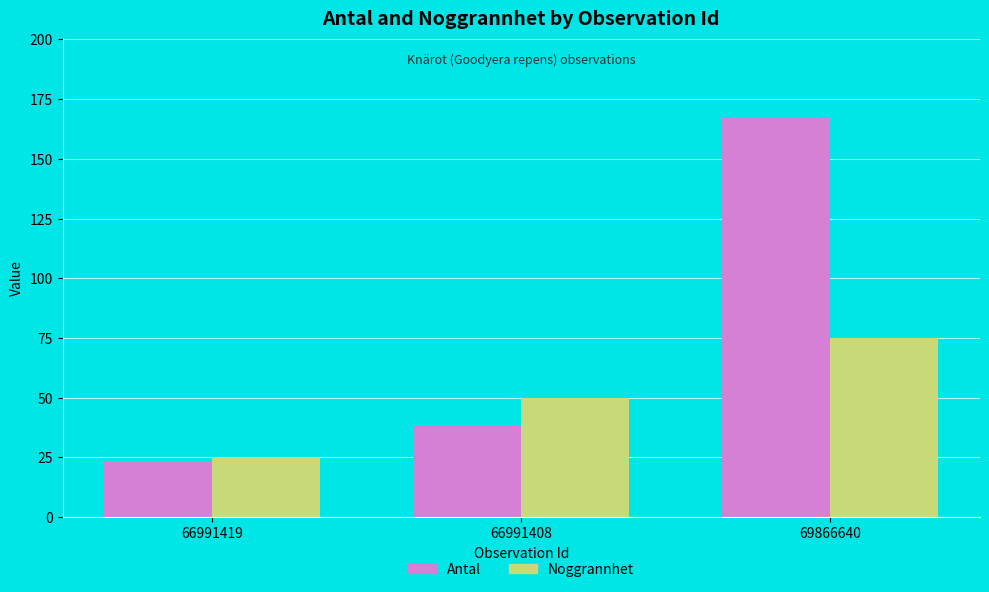

How many data points in Noggrannhet are less than 50?

1